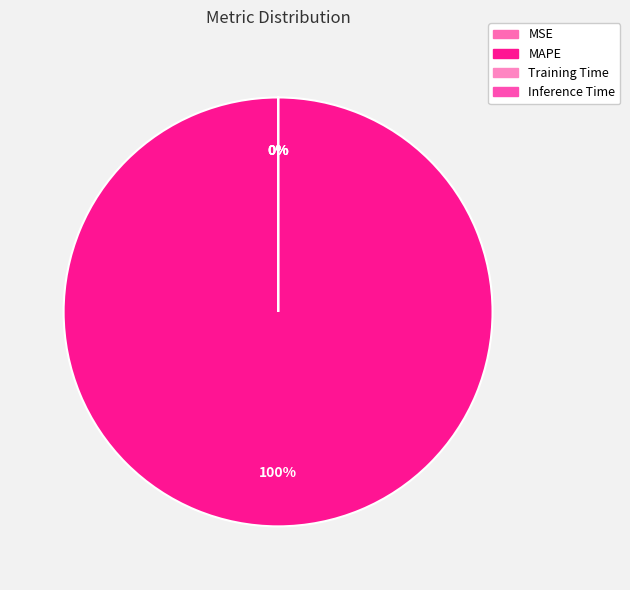

Which has a higher value, MSE or Training Time?

MSE